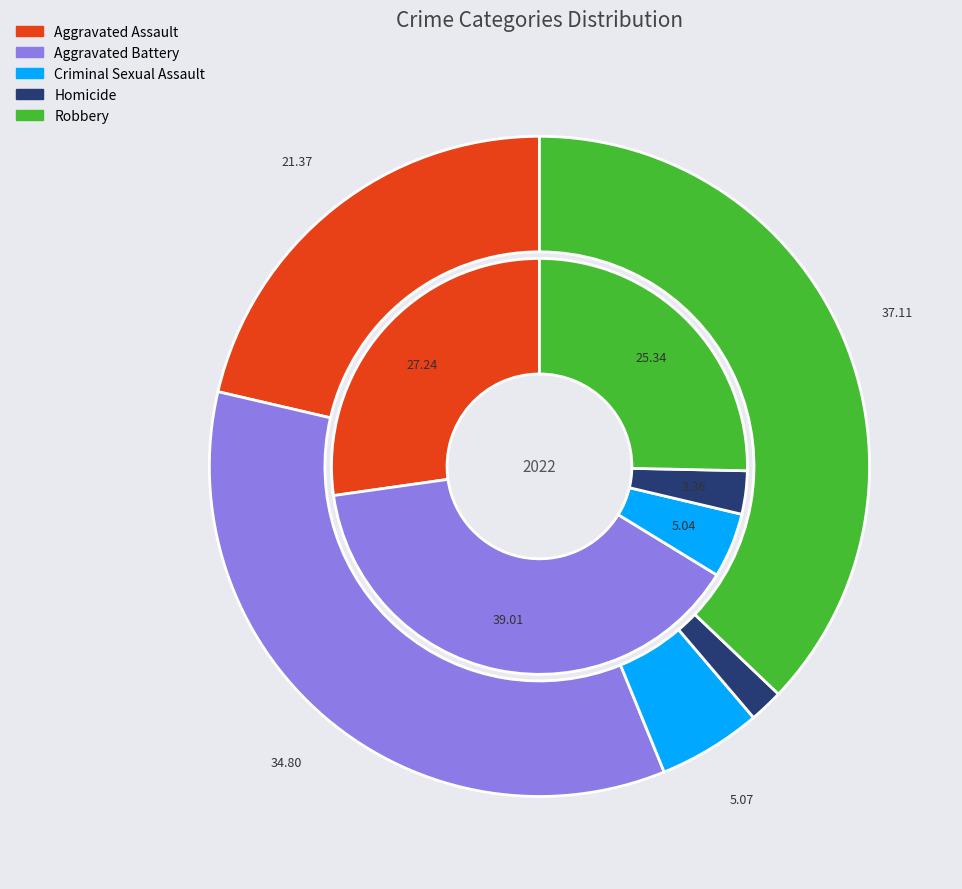

True or false: Aggravated Battery accounts for 28% of the total.

False